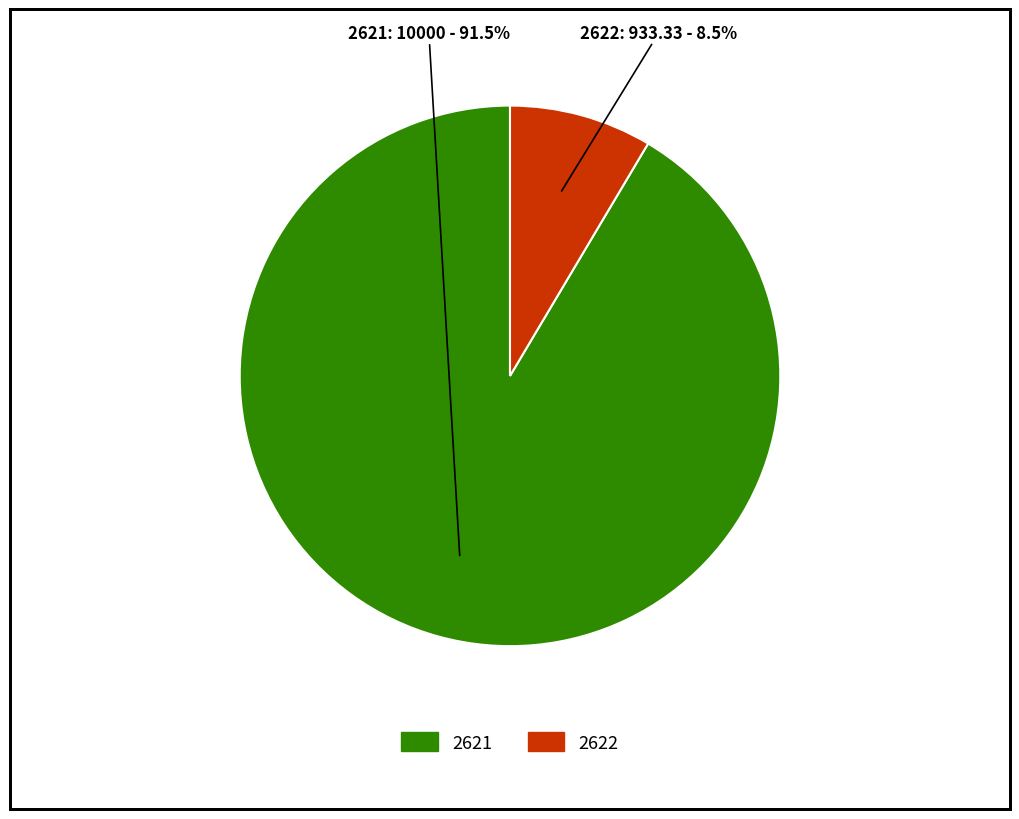

The 2622 slice represents 20% of the pie. True or false?

False